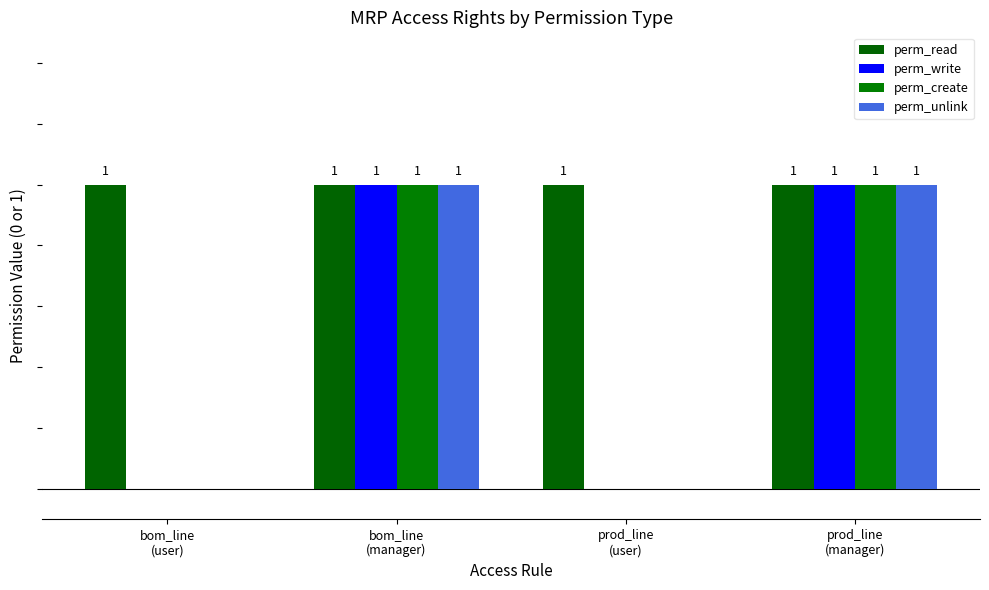

What is the total value across all series at bom_line
(user)?

1